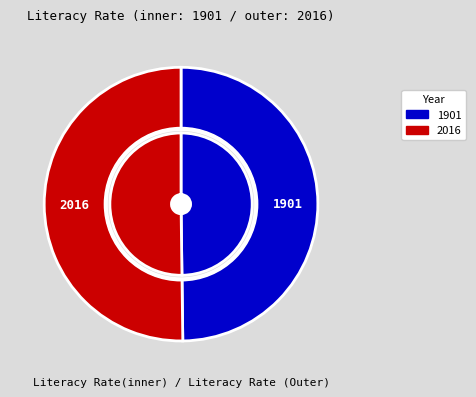

Count the number of slices in the pie.

2